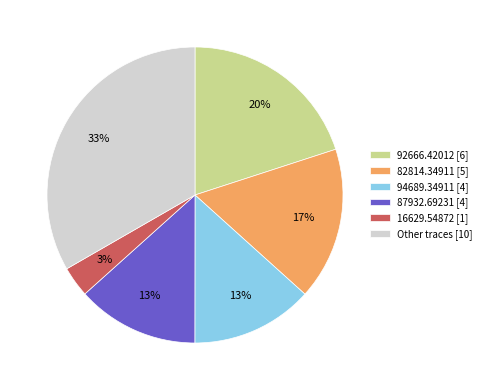

Which has a higher value, Other traces [10] or 87932.69231 [4]?

Other traces [10]